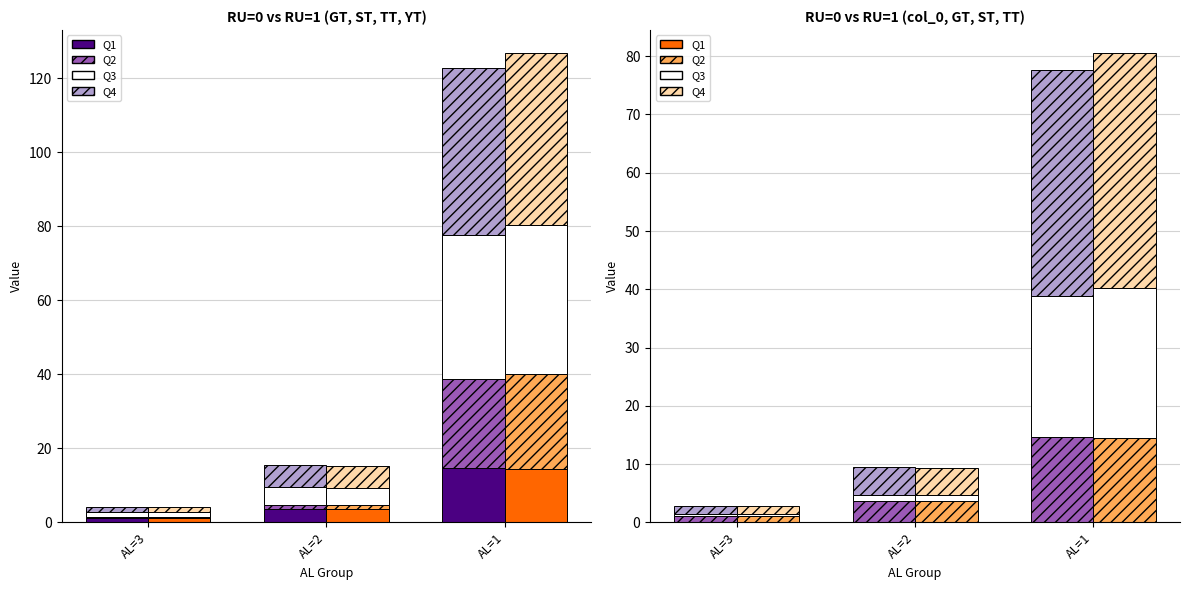

The value of Q YT at AL=3 is 2.1. True or false?

False